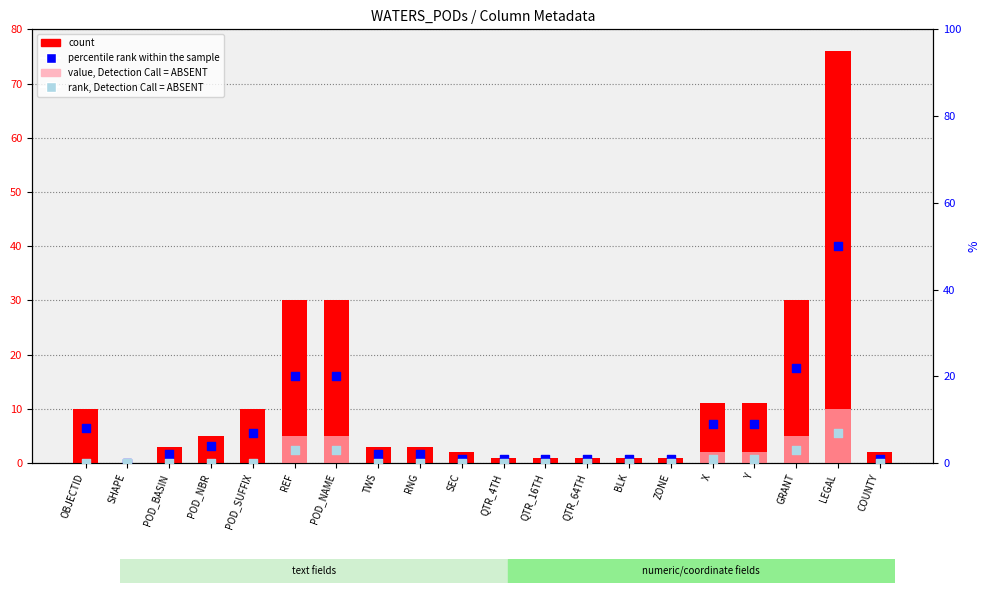

Which series has the widest spread of Y values?

count